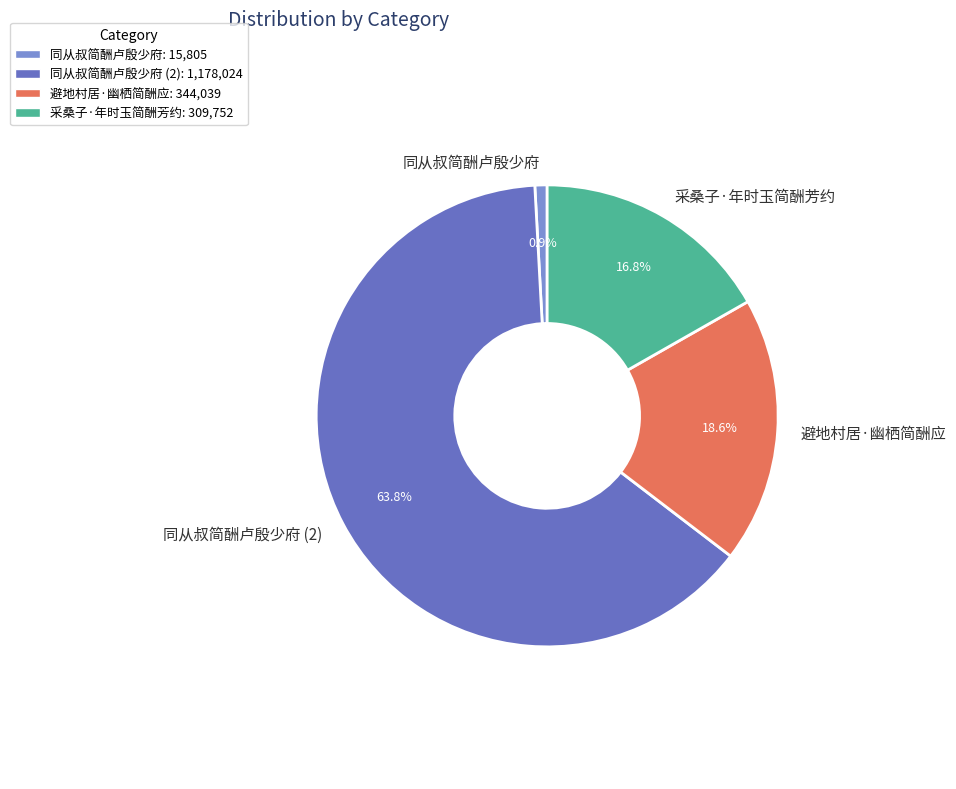

To the nearest percent, what portion does 同从叔简酬卢殷少府 represent?

1%